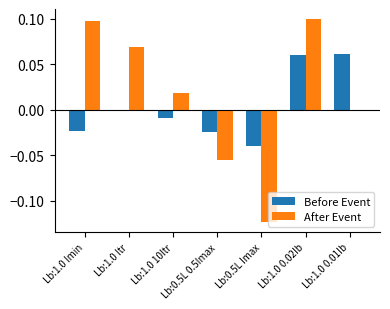

Which series has the largest total across all categories?

After Event